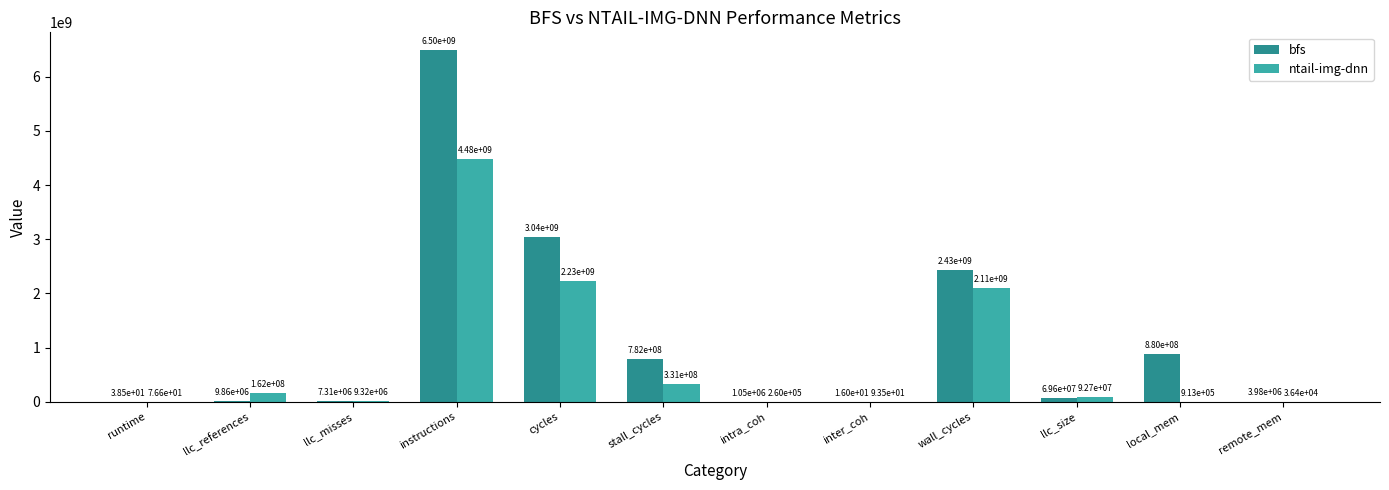

What is the sum of all ntail-img-dnn values?

9407206328.8